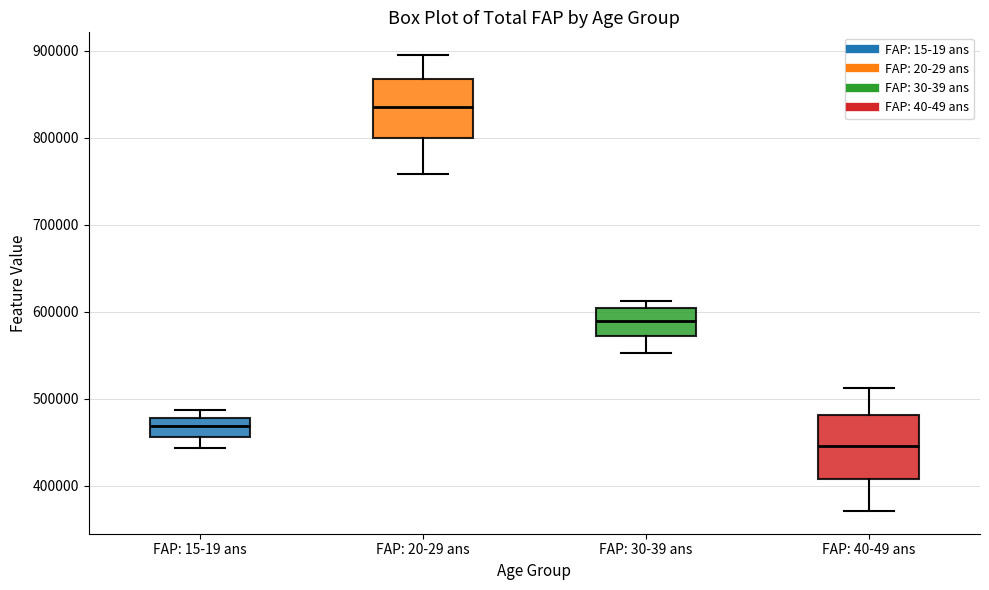

Where is the upper edge of the box for FAP: 40-49 ans on the y-axis? The values are not printed on the chart, so give them approximately, as read against the axis.

480000